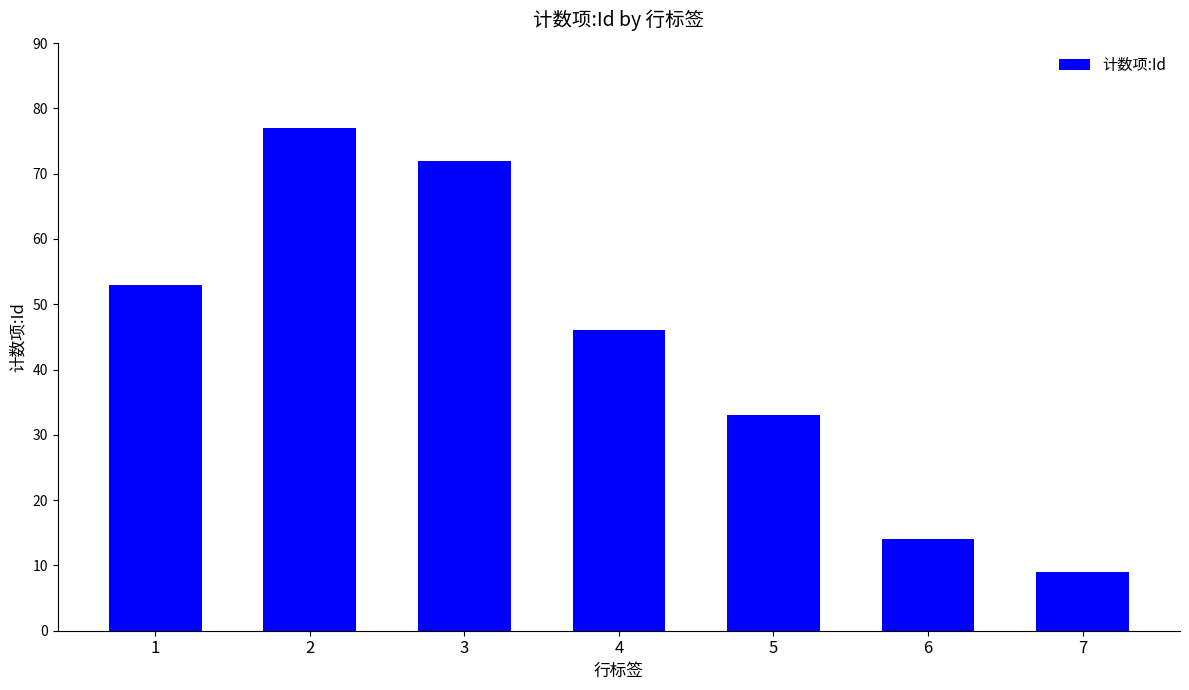

What is the value of the 1st bar from the left?

53